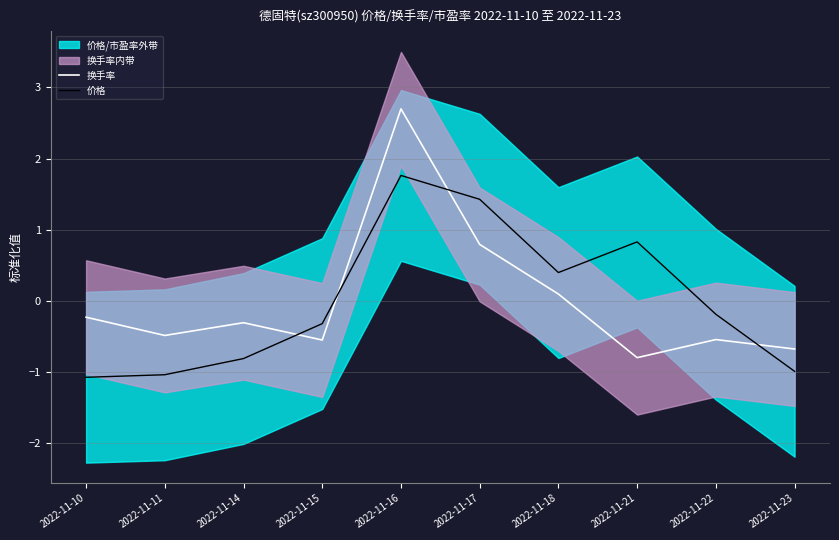

At how many categories does at least one series exceed 1?

2